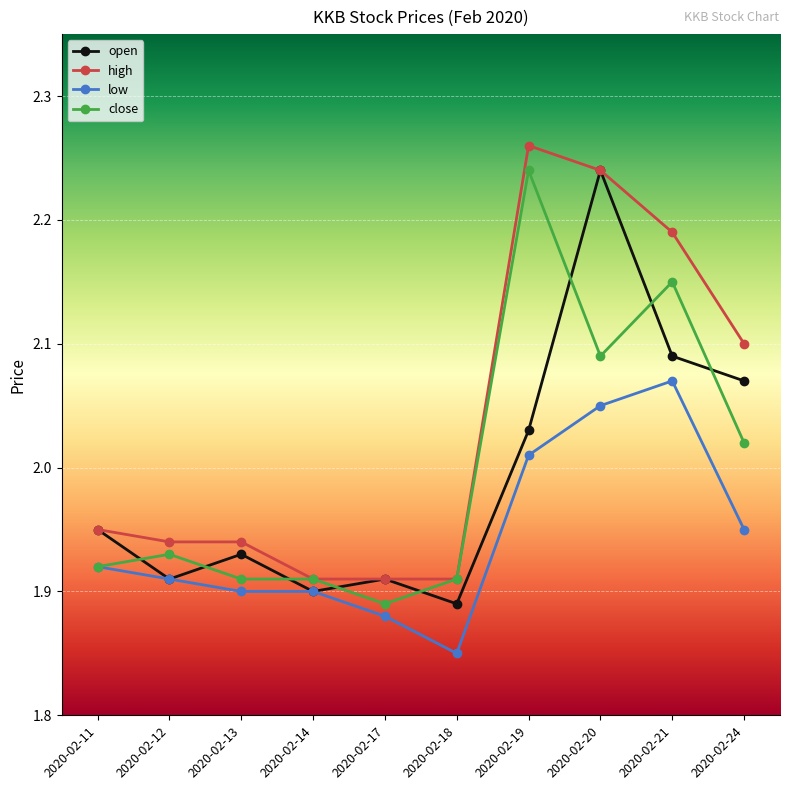

Where is close nearest to the value 2?

2020-02-24